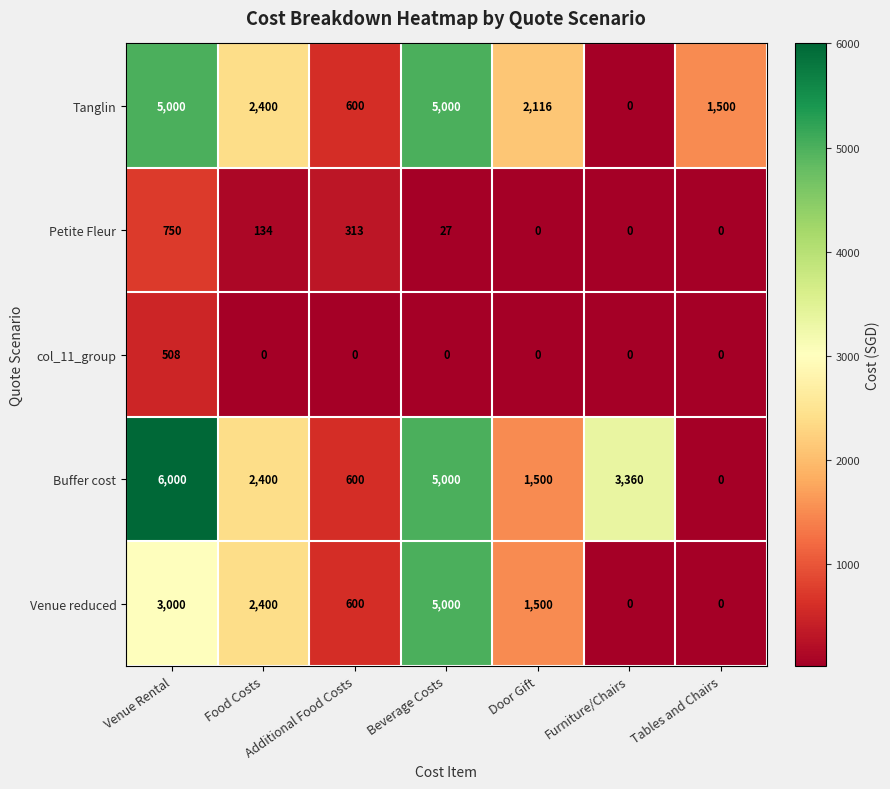

Rank the categories by Buffer cost value from highest to lowest.

Venue Rental, Beverage Costs, Furniture/Chairs, Food Costs, Door Gift, Additional Food Costs, Tables and Chairs